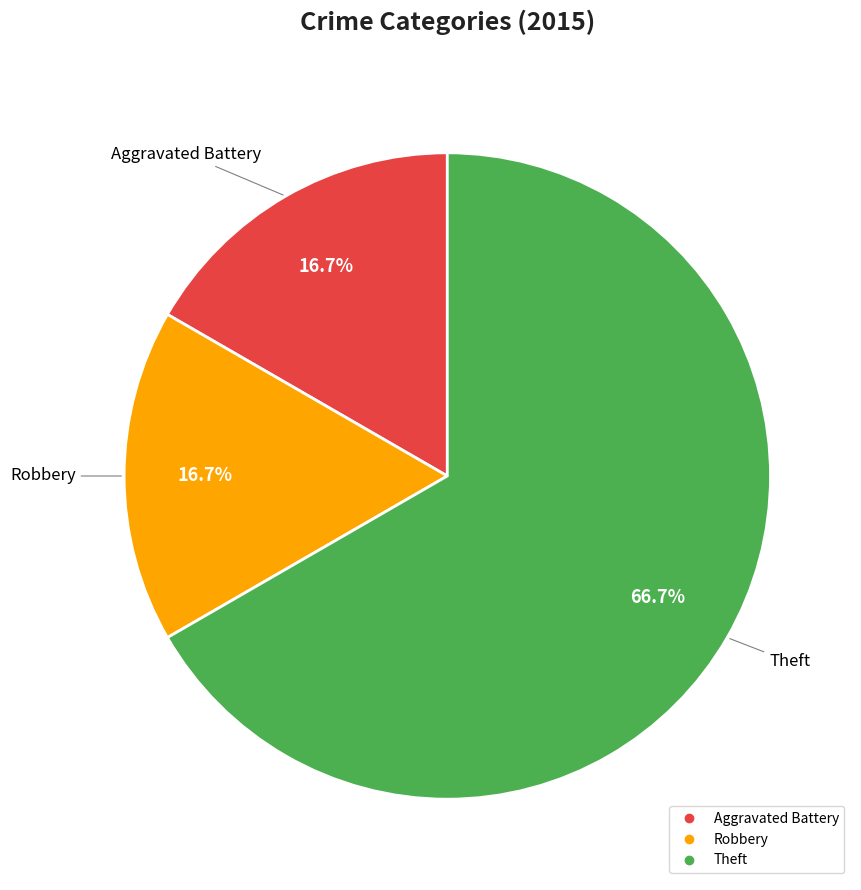

The Theft slice represents 67% of the pie. True or false?

True